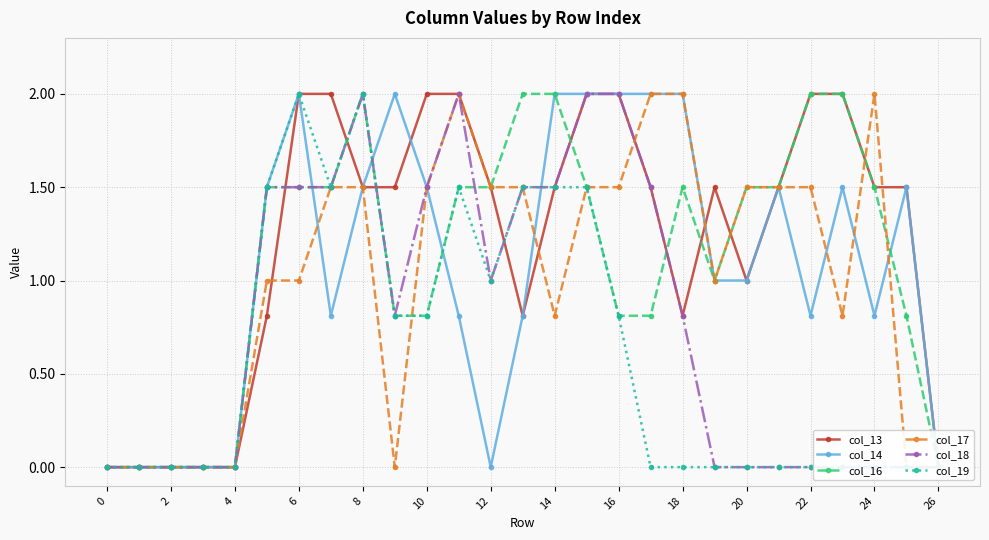

What is the difference between the second highest and minimum values in the col_16 series?

2.0